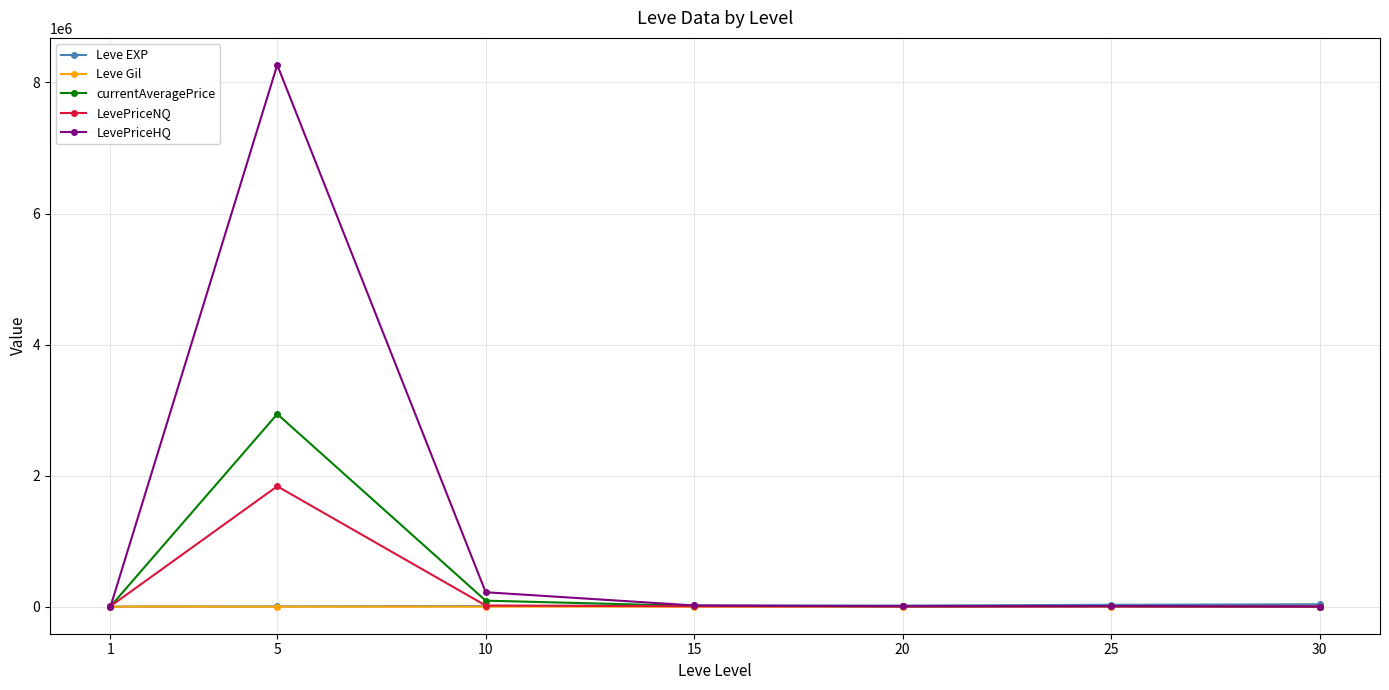

Where is the first local maximum for LevePriceNQ?

5